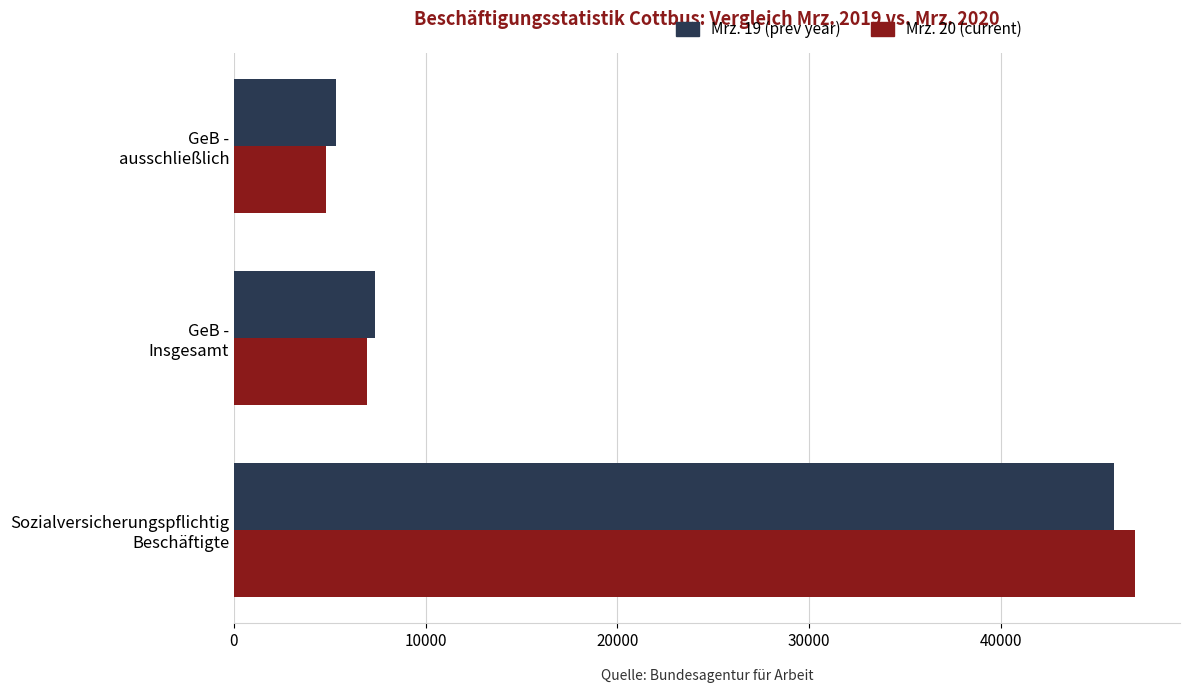

What is the difference between the maximum and minimum values in the Mrz. 19 (prev year) series?

40624